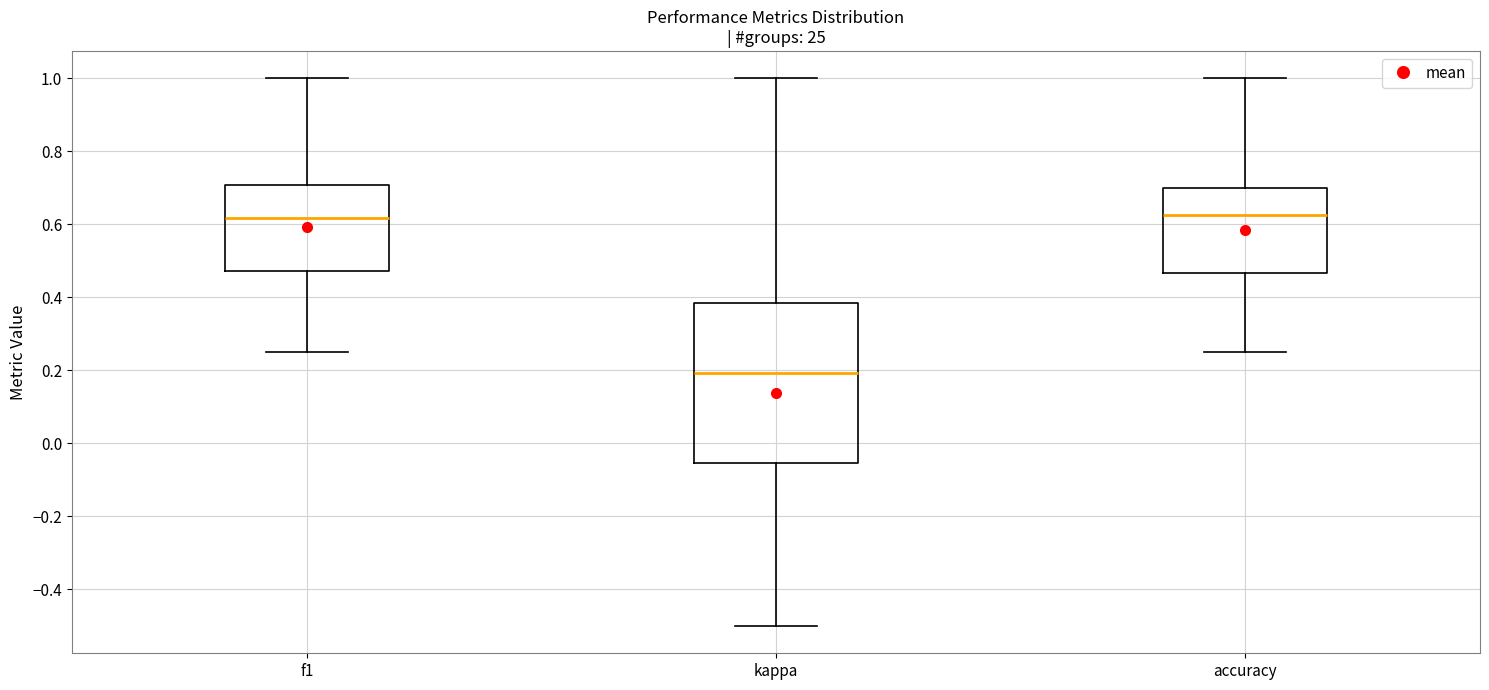

Which box has the lowest median line?

kappa